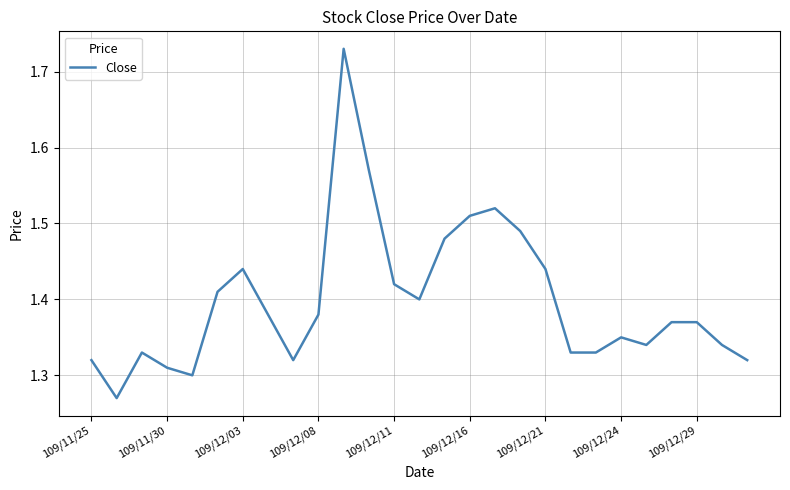

What is the difference between the maximum and second lowest values?

0.4